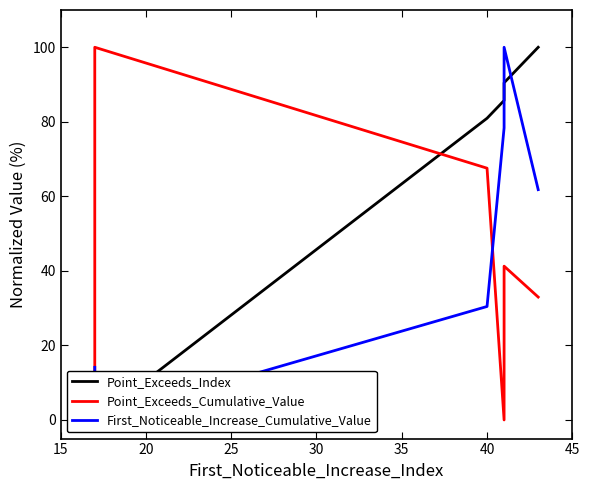

At how many categories does at least one series exceed 0?

6